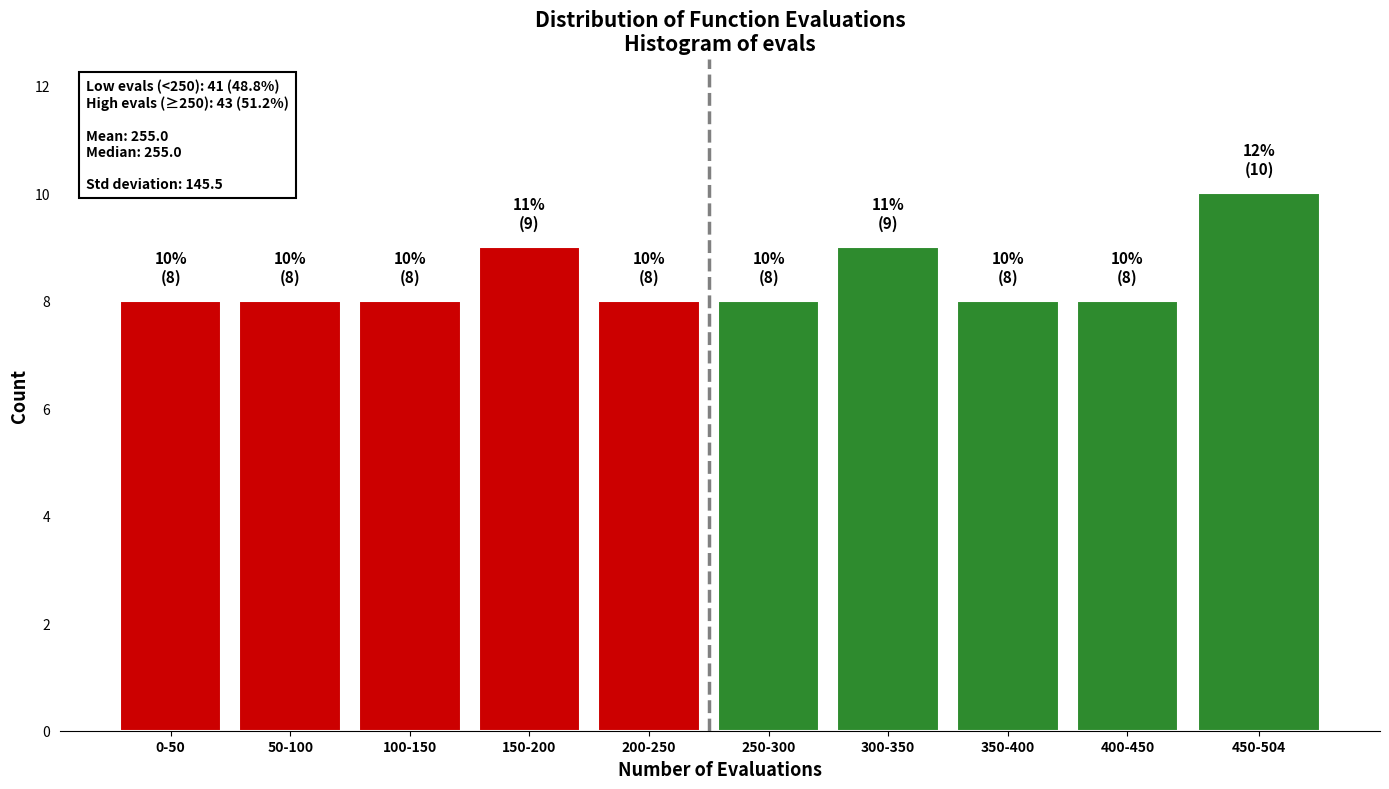

Reading right to left, list all the values displayed in this chart.

10	8	8	9	8	8	9	8	8	8